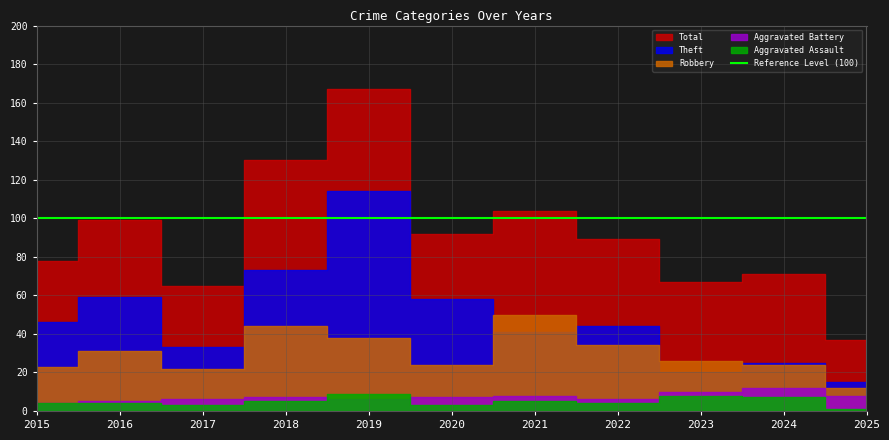

What is the difference between the second highest and second lowest values in the Aggravated Battery series?

5